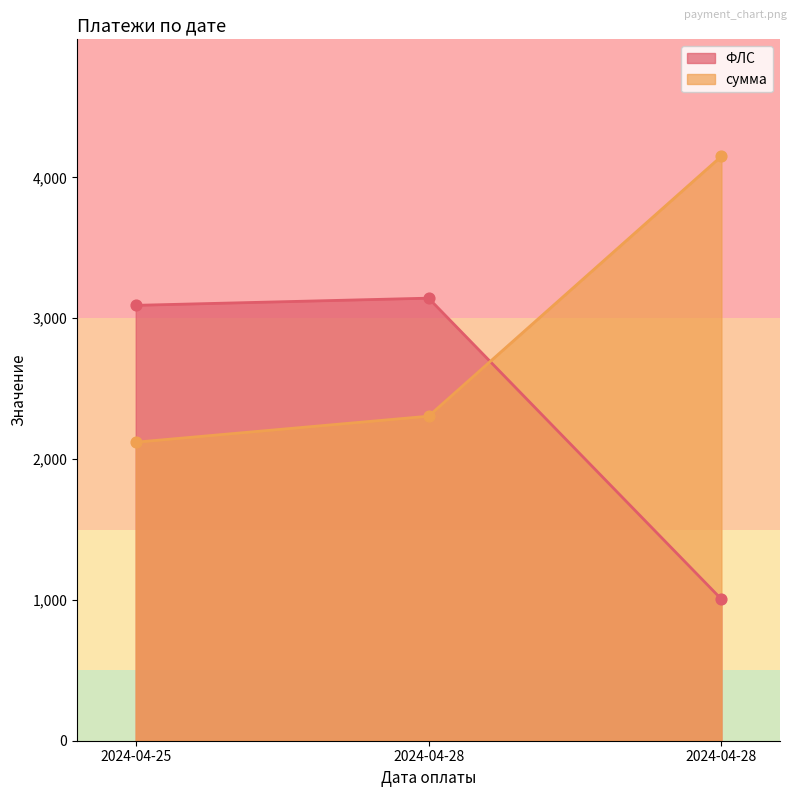

At which category is the sum across all series the highest?

2024-04-28